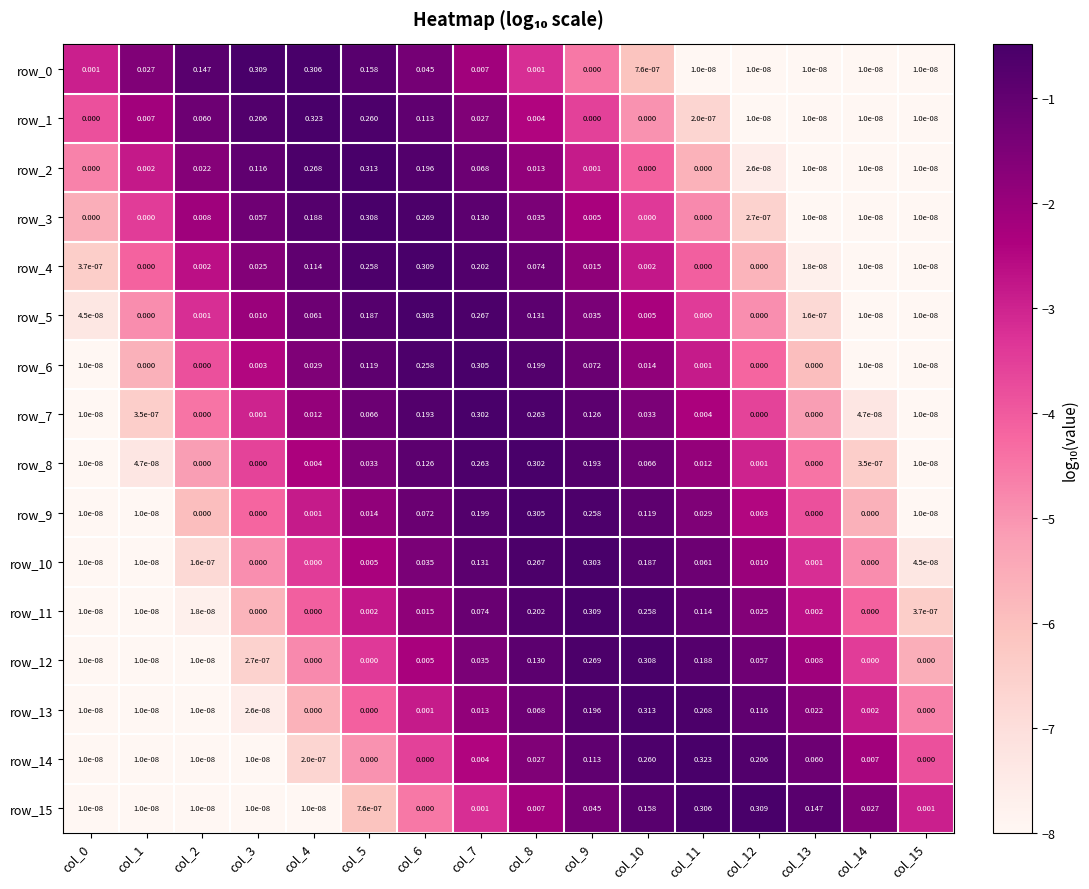

Is the value of row_14 at col_2 greater than the value of row_6 at col_8?

No